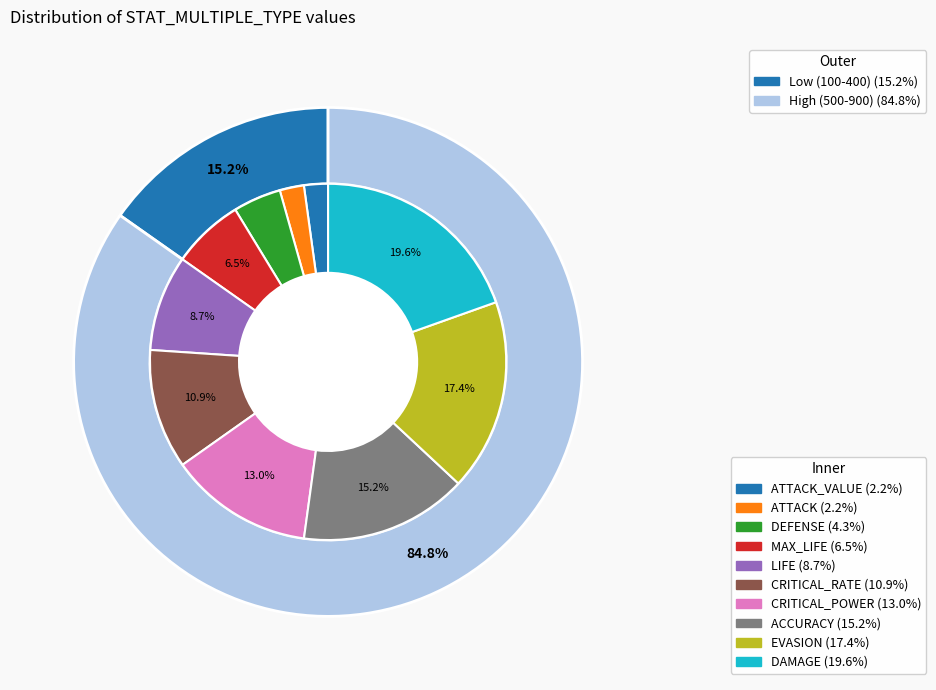

Approximately how many times larger is the value at CRITICAL_RATE compared to ATTACK?

5.0